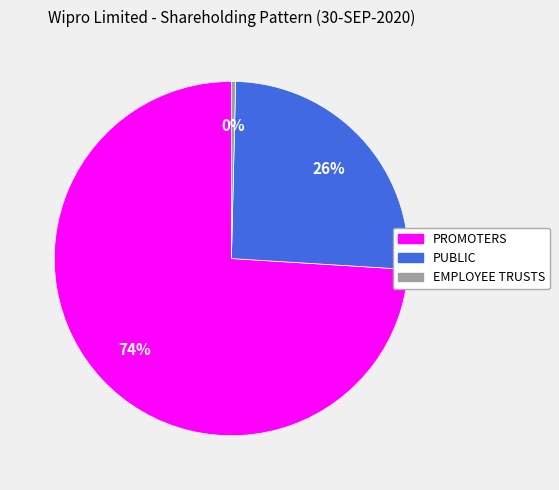

Between PUBLIC and PROMOTERS, which is larger?

PROMOTERS